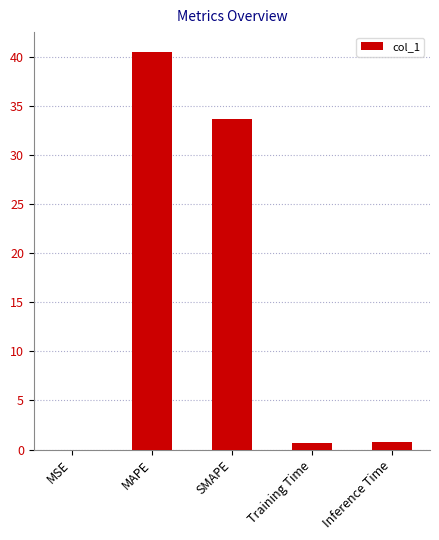

What is the average value?

15.1